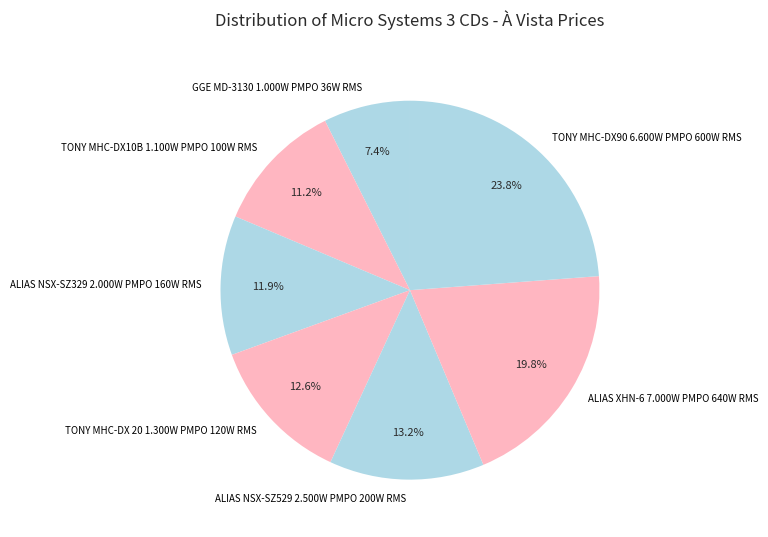

To the nearest percent, what portion does ALIAS XHN-6 7.000W PMPO 640W RMS represent?

20%